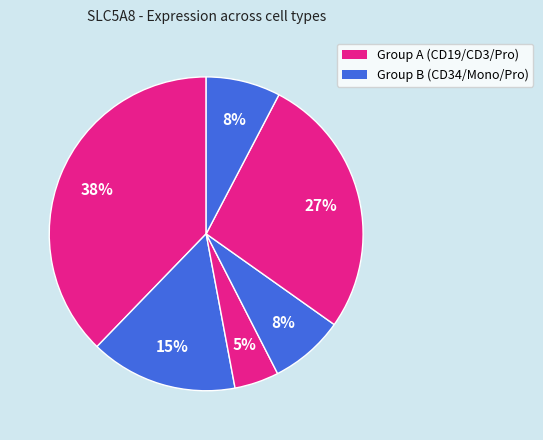

Count the number of slices in the pie.

6